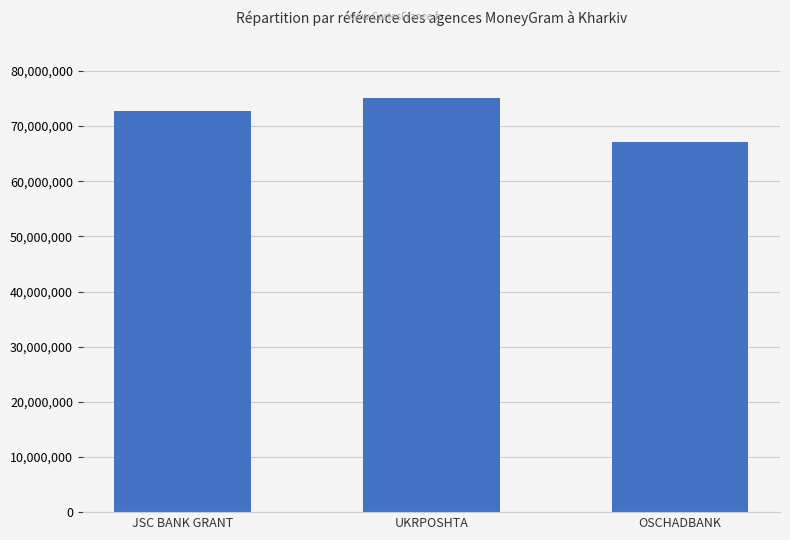

True or false: the data shows 23466175 at UKRPOSHTA.

False